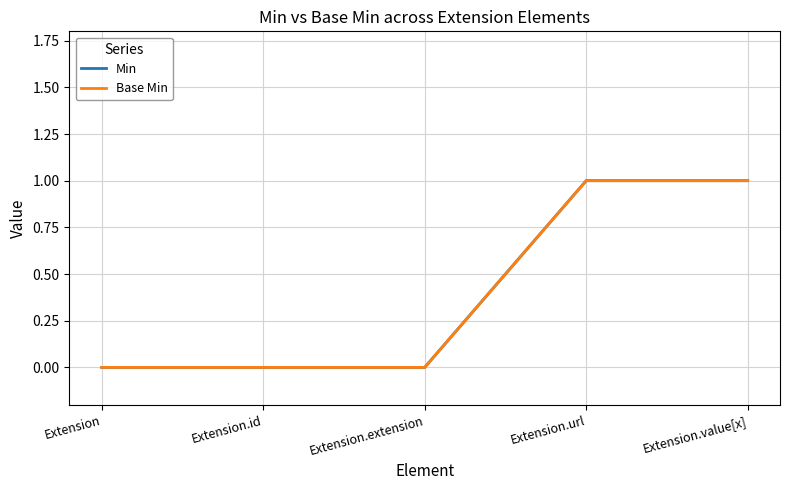

Rank the series by their maximum value, from lowest to highest.

Min, Base Min